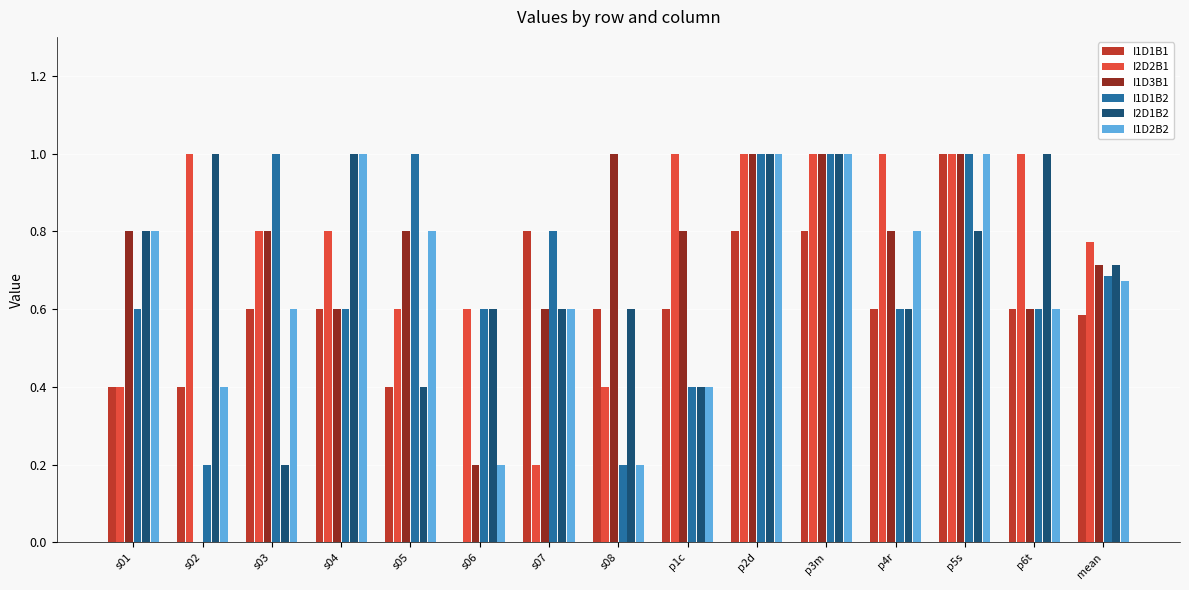

What is the total value across all series at p6t?

4.4